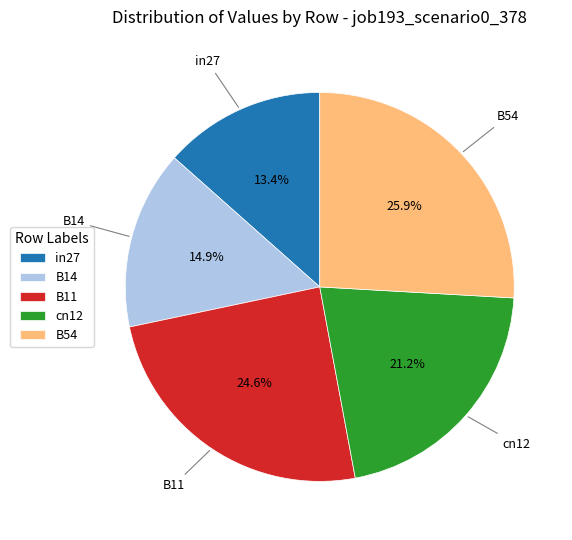

To the nearest percent, what is the average slice percentage?

20%